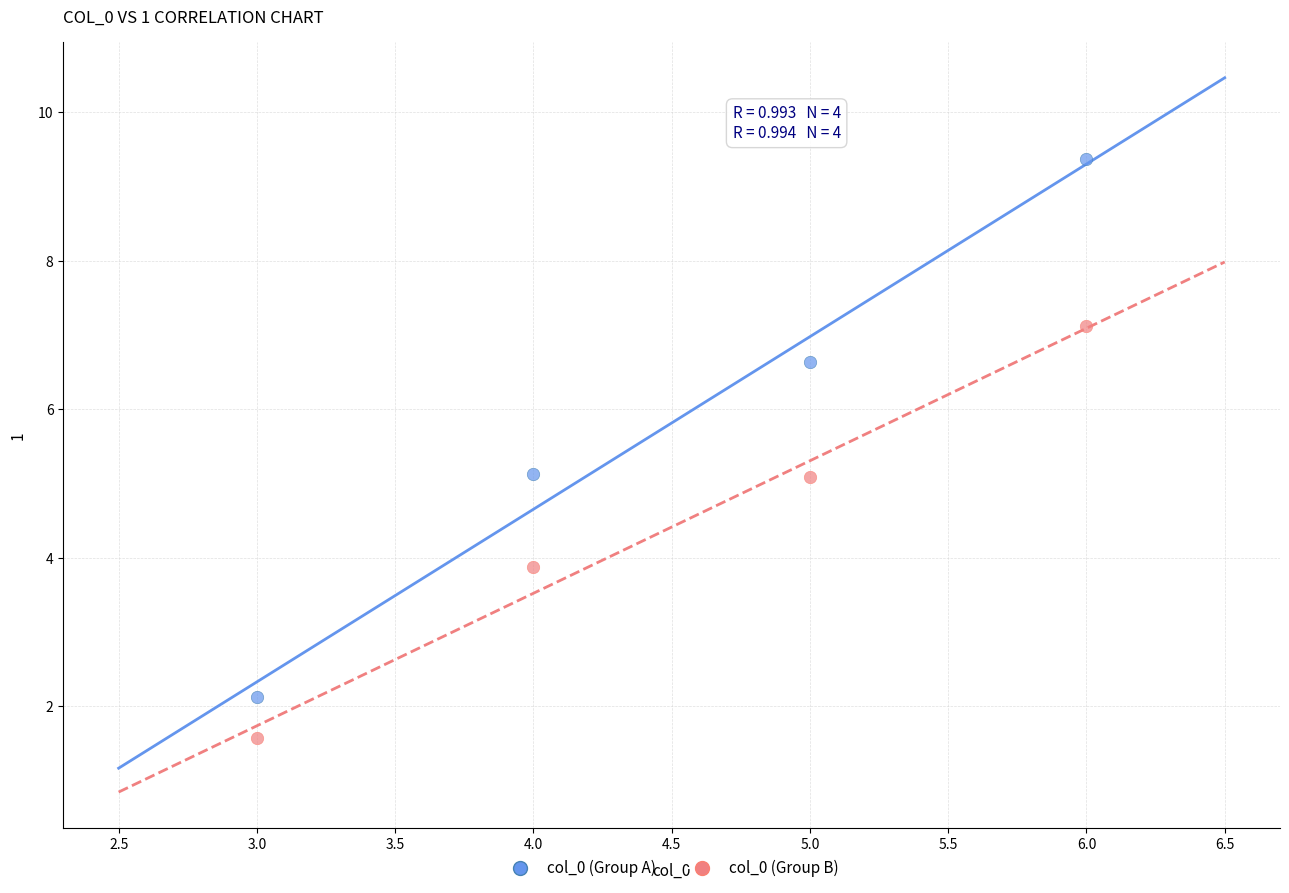

Across all data points, what is the average X value?

4.5